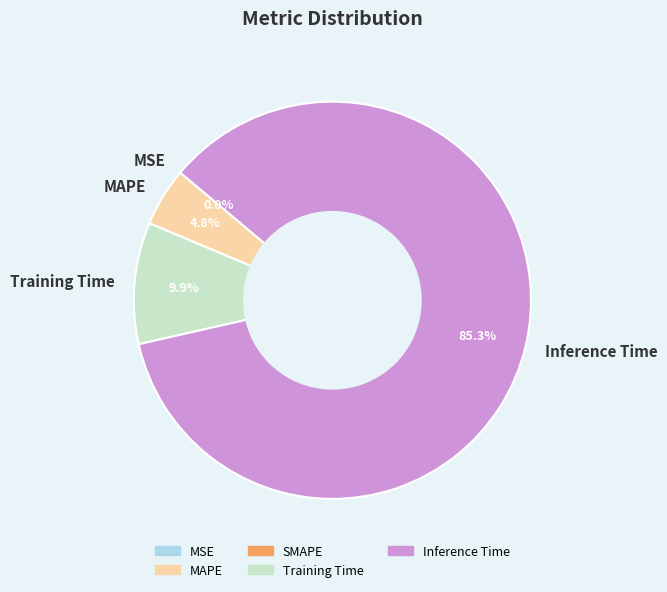

Which has a higher value, MAPE or Inference Time?

Inference Time